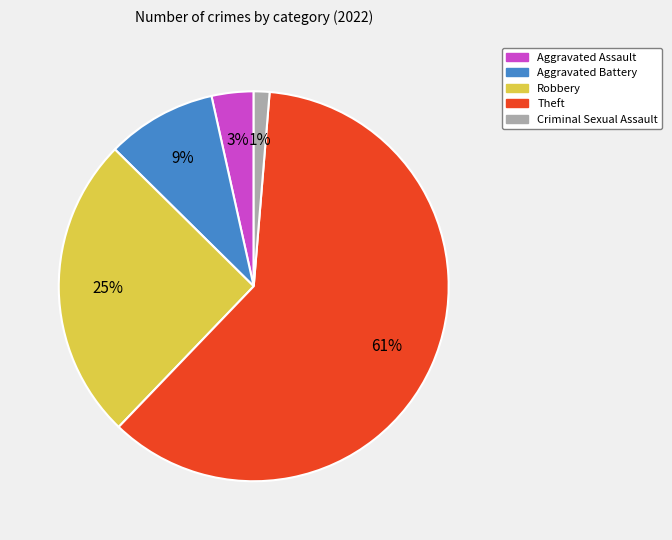

To the nearest percent, what is the difference between the Theft and Robbery slice percentages?

36%